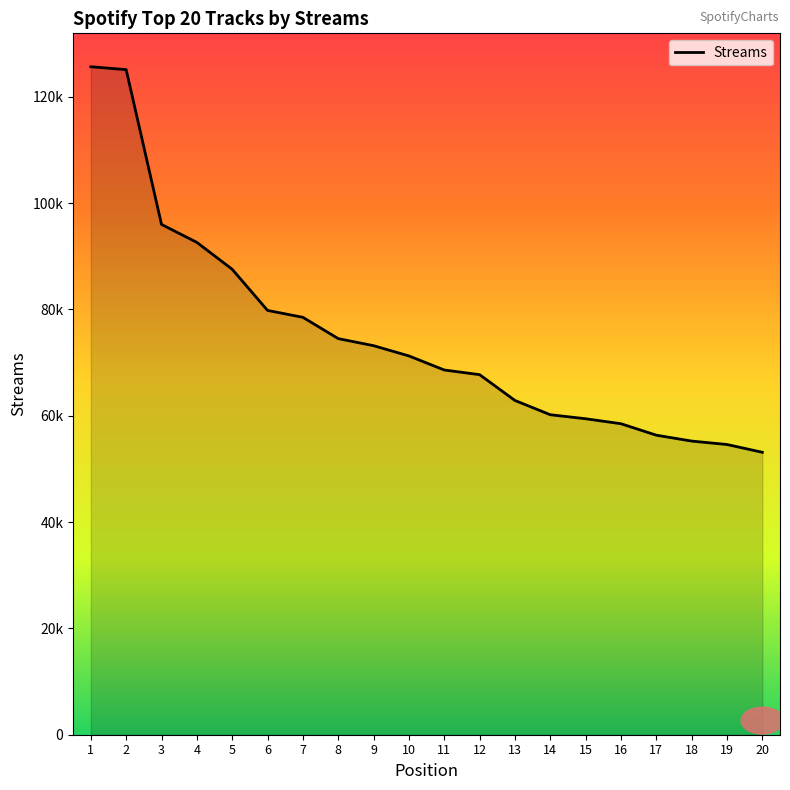

Which has a higher value, 12 or 17?

12